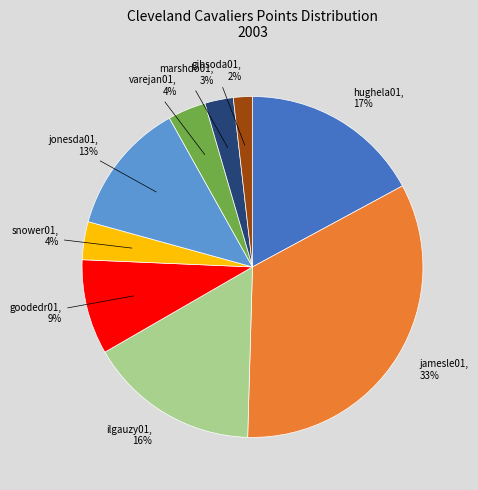

Approximately how many times larger is the value at gibsoda01 compared to jamesle01?

0.1